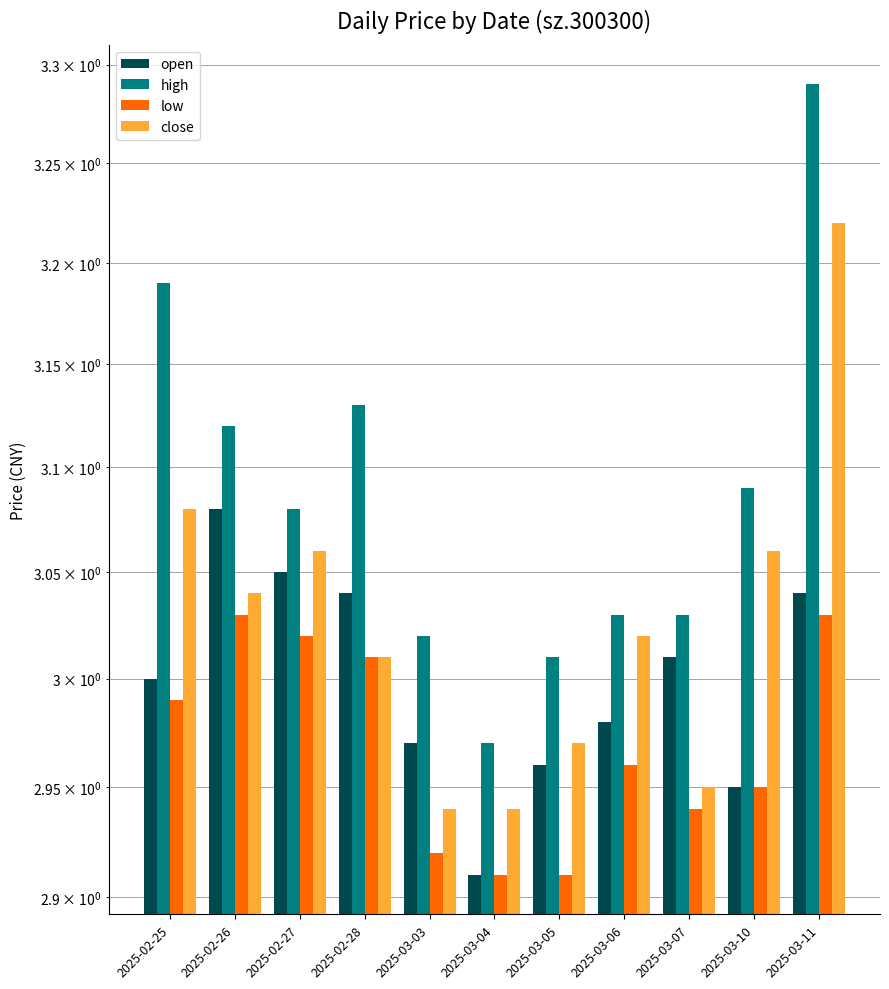

What is the spread (max minus min) of values at 2025-03-06?

0.1